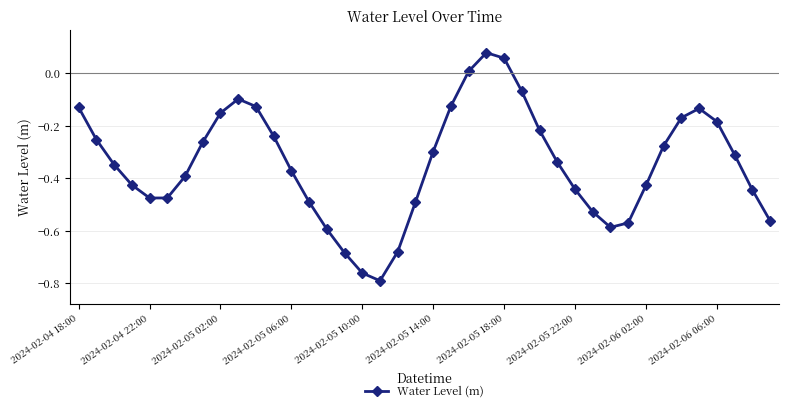

What is the sum of all values?

-13.8